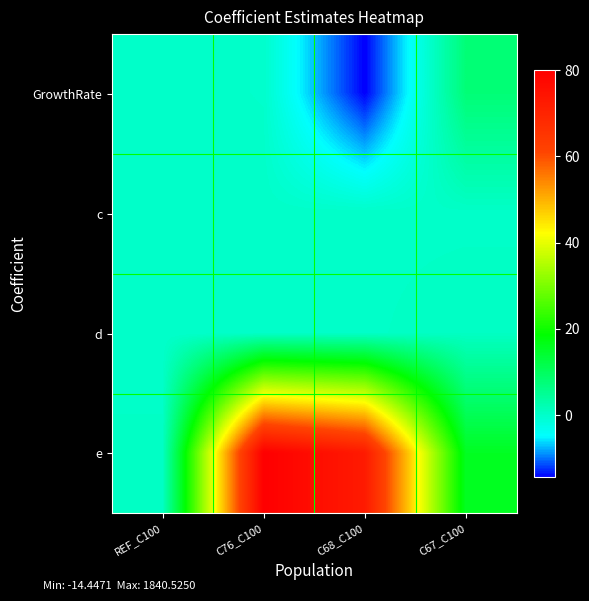

Rank the series by their maximum value, from highest to lowest.

e, GrowthRate, d, c